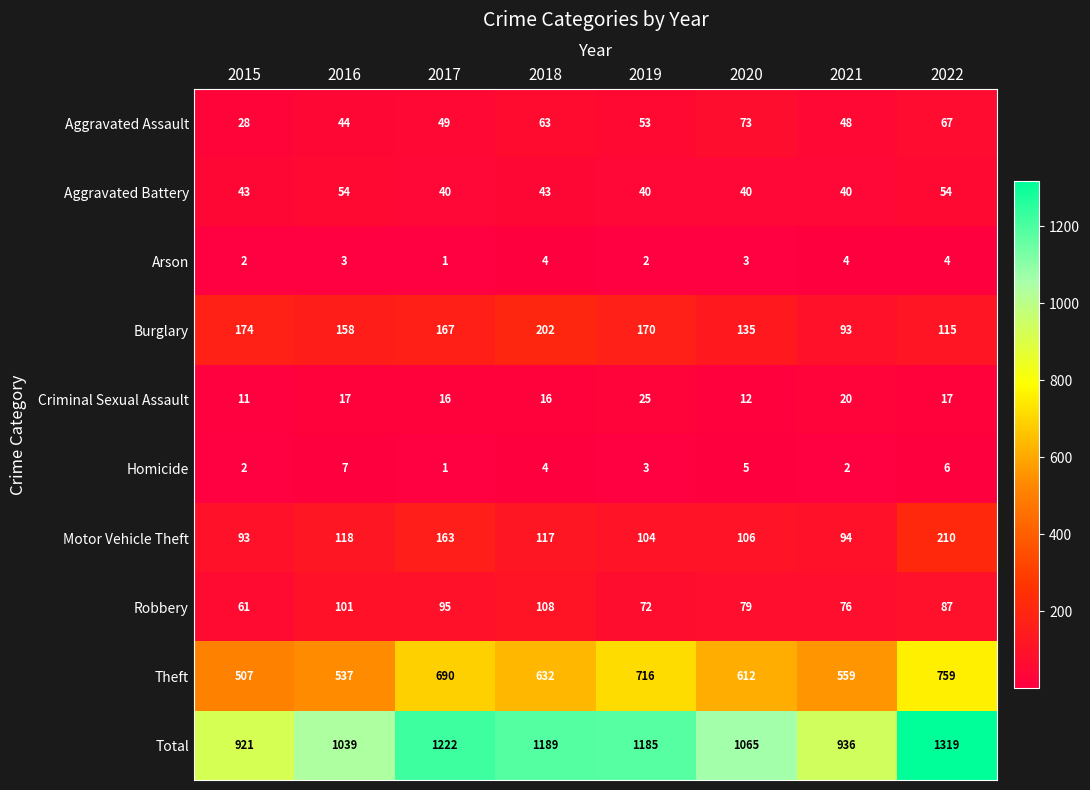

What is the average value of the Aggravated Battery series?

44